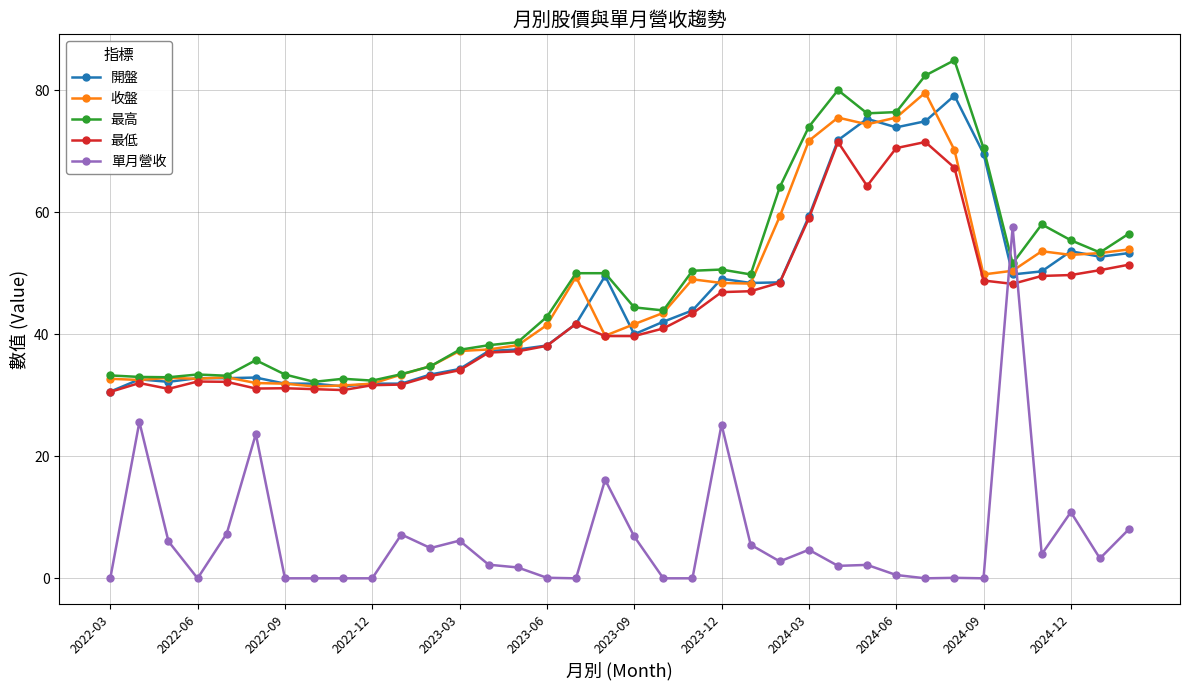

What is the value of the 單月營收 point at the 24th from the left?

2.8